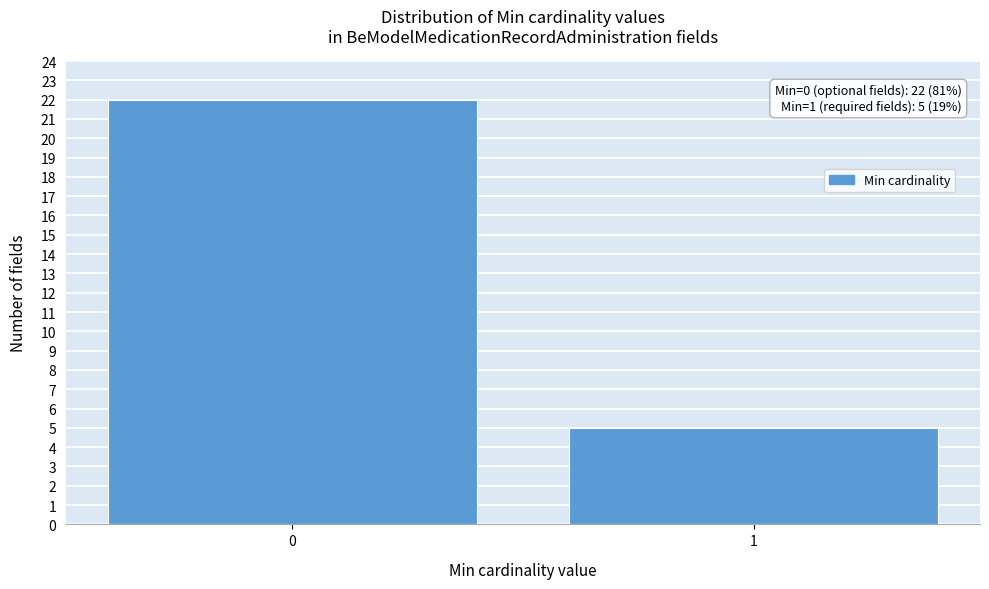

Reading left to right, list all the values displayed in this chart.

22	5